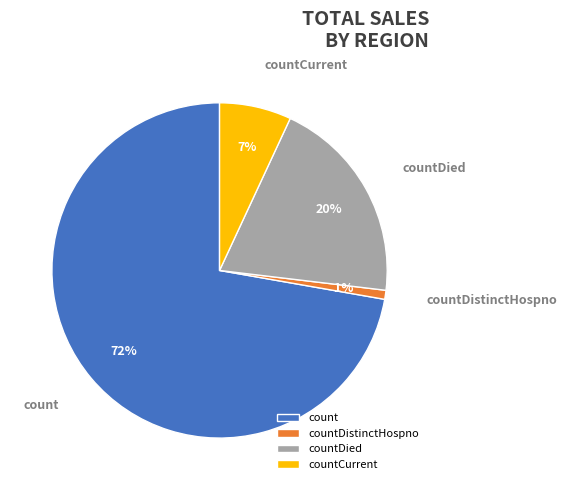

Which slice is the largest?

count